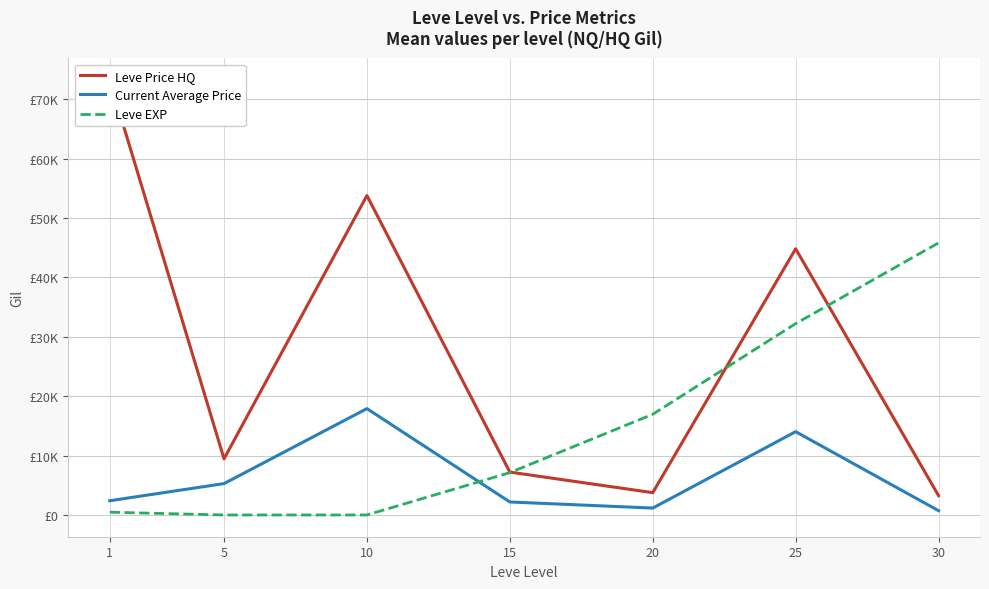

Is the value of Leve Price HQ at 30 greater than the value of Current Average Price at 20?

Yes